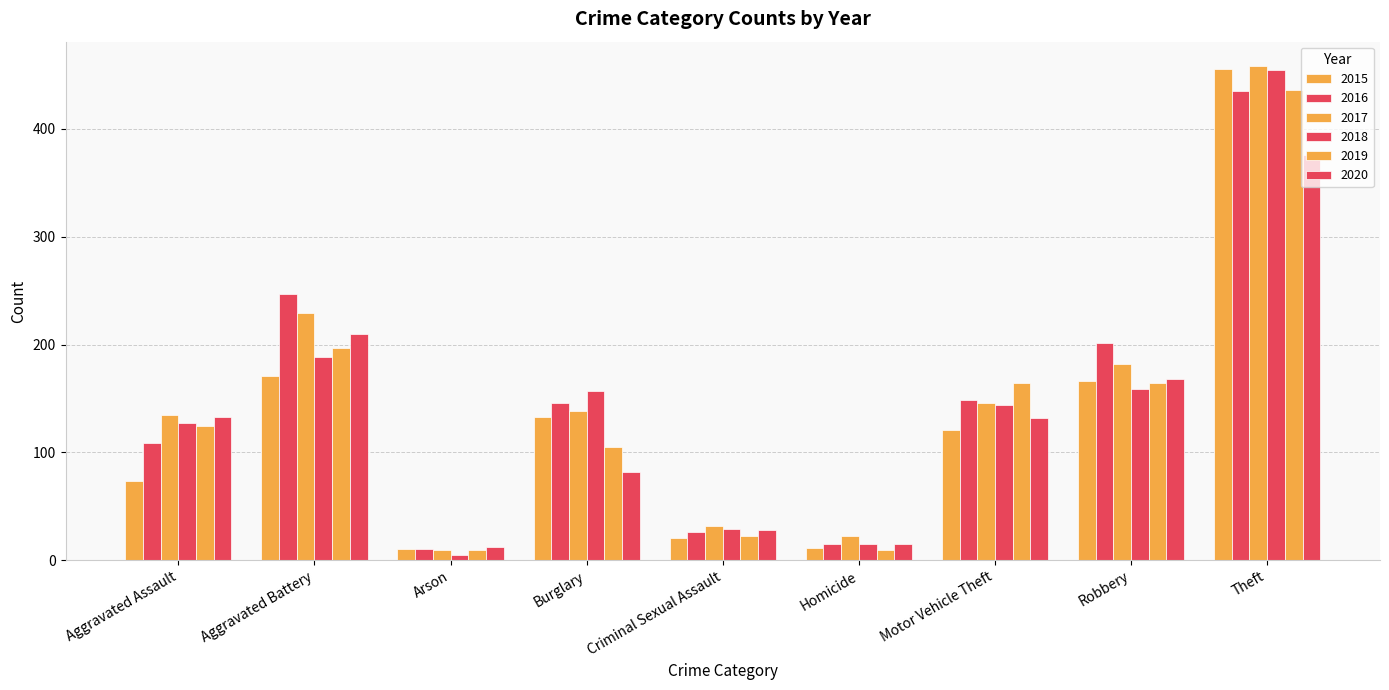

Does the chart contain stacked bars?

No